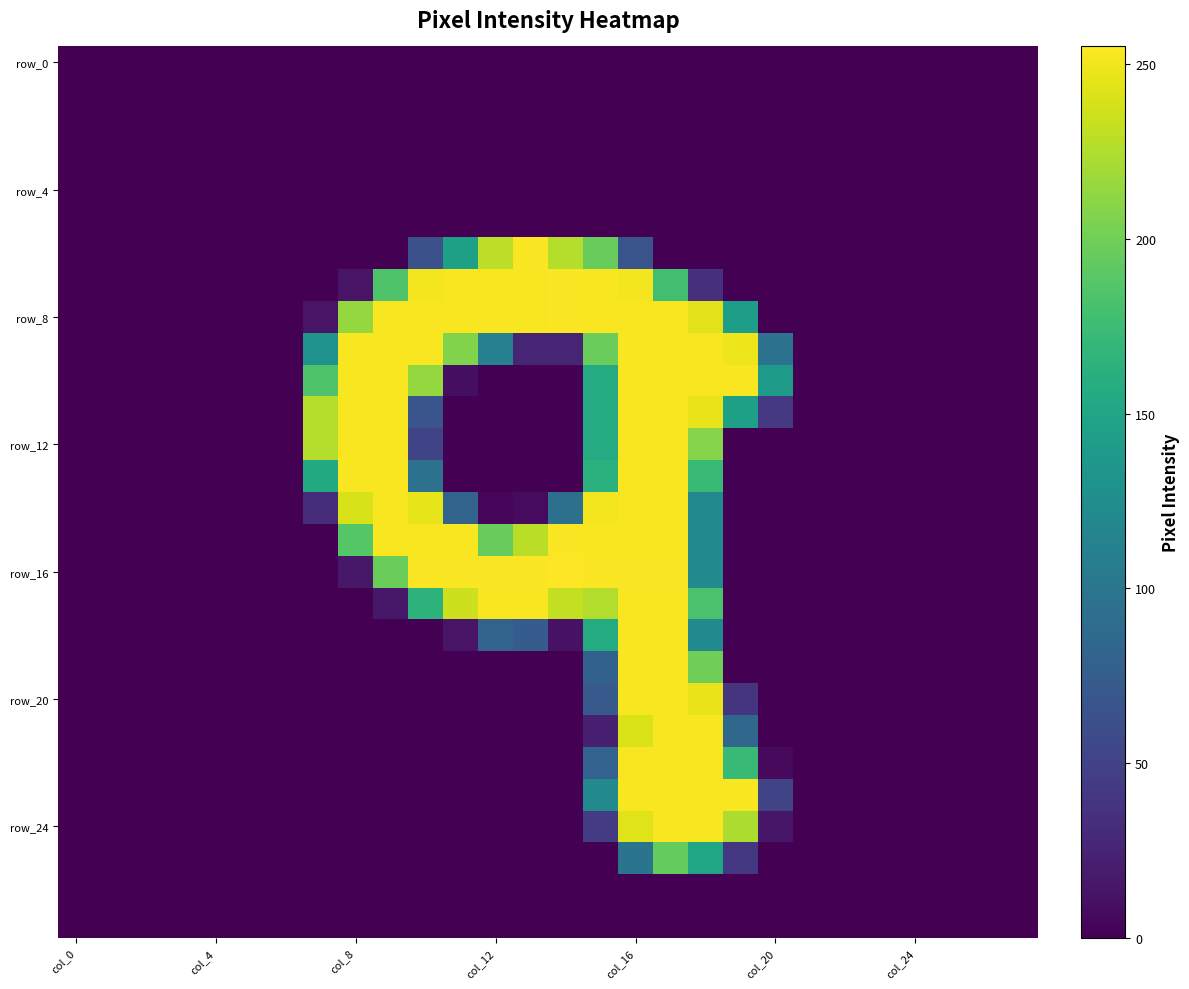

At how many categories does at least one series exceed 187?

13